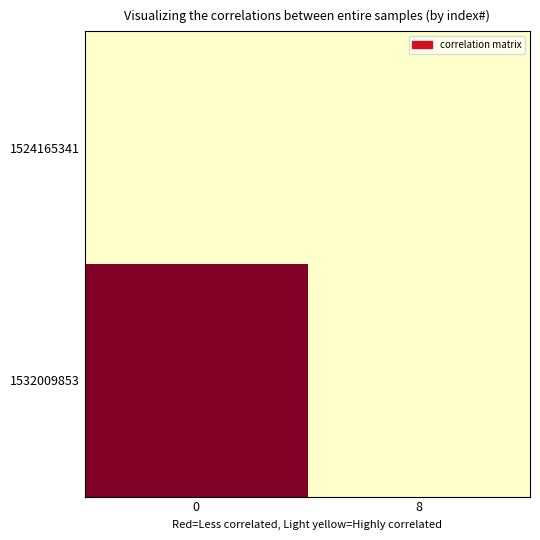

What is the spread (max minus min) of values at 0?

8